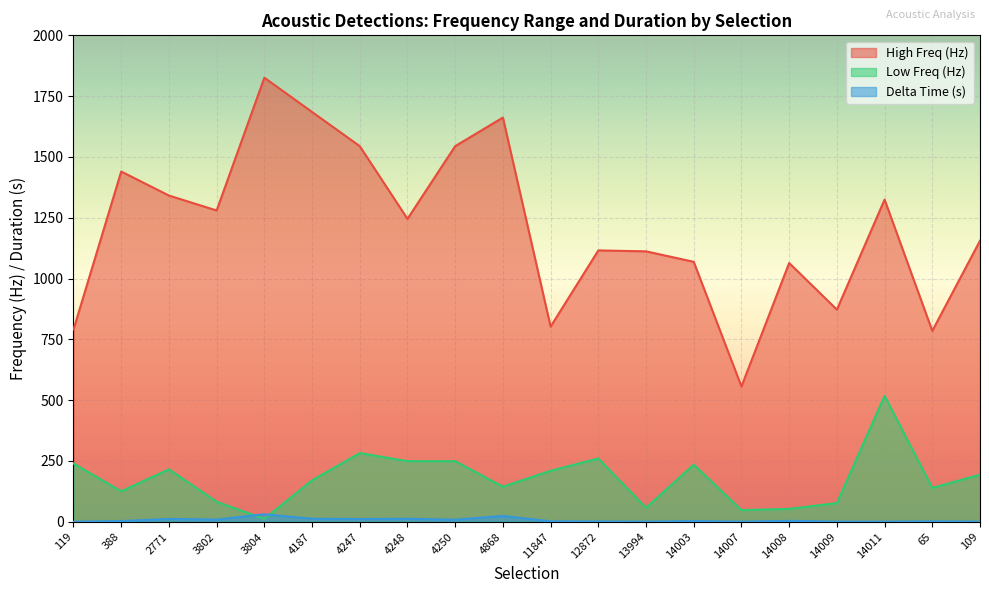

In Low Freq (Hz), how many points are lower than both neighbors (excluding endpoints)?

6